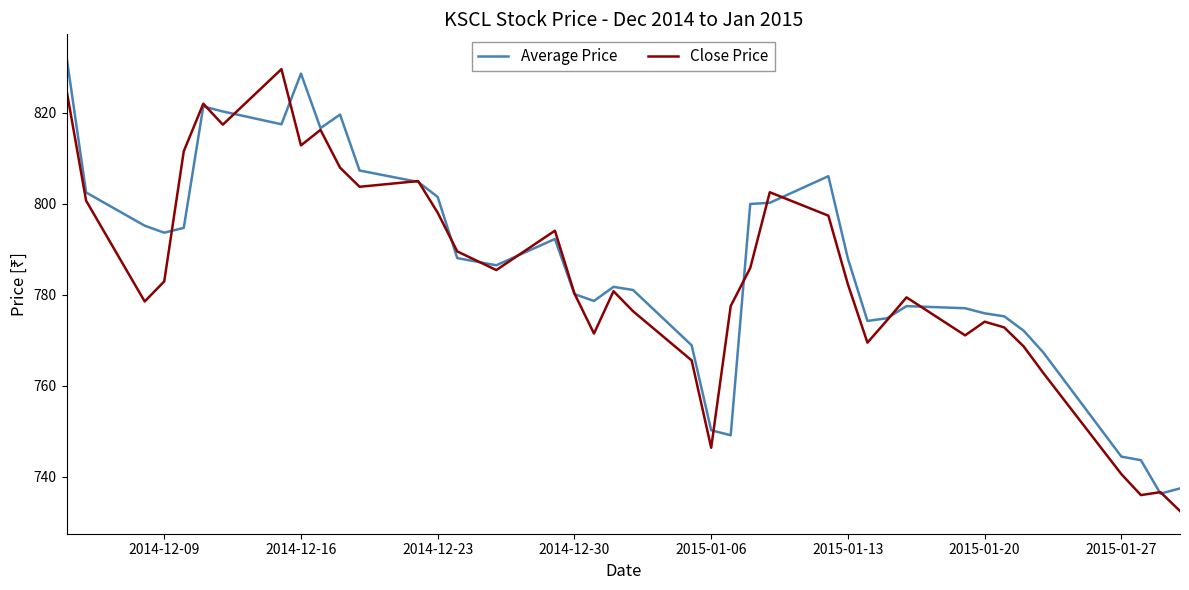

How many values in the Close Price series exceed 782?

20